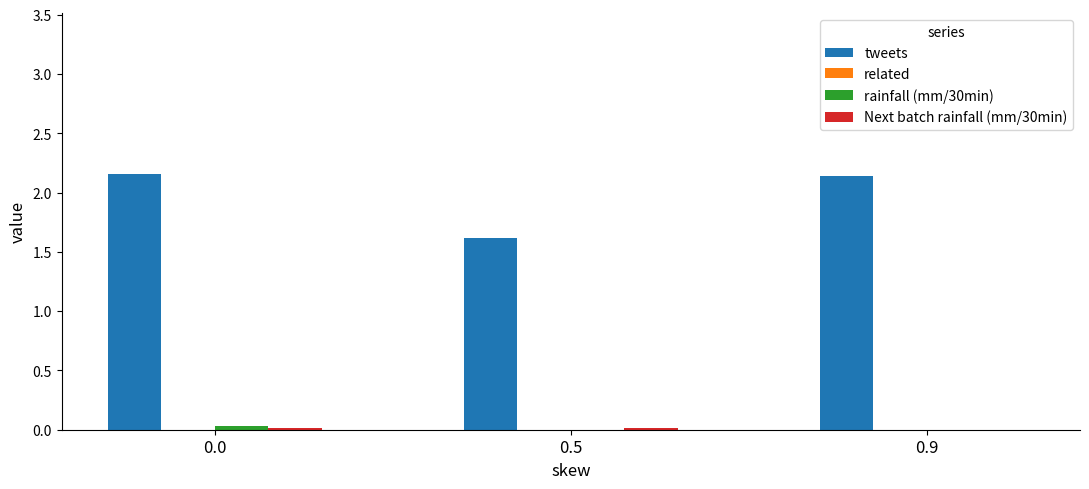

Does the chart contain stacked bars?

No